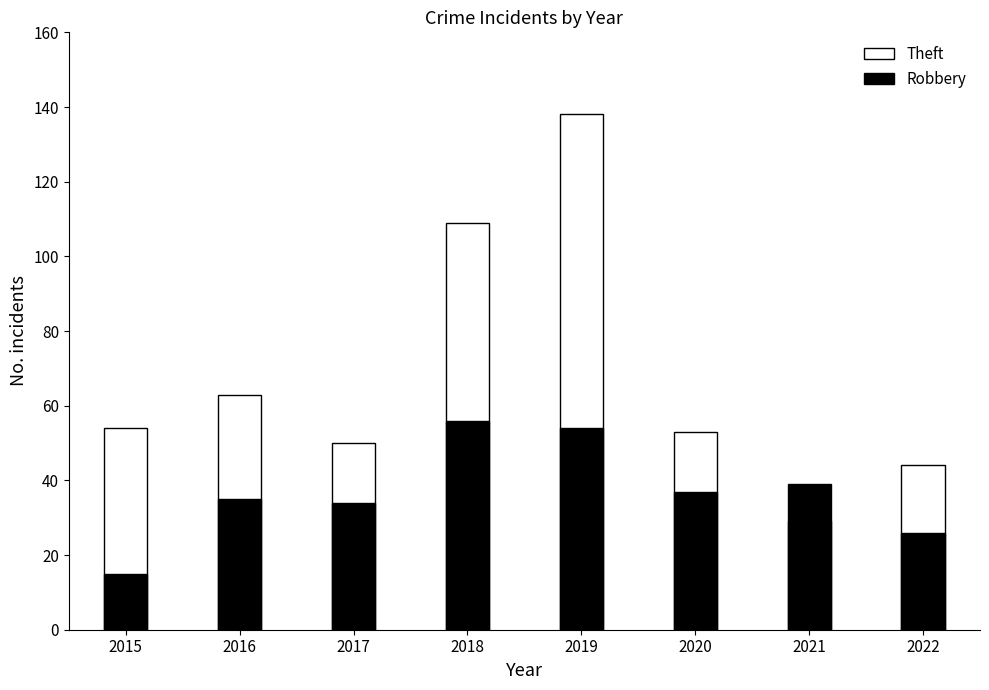

What is the lowest value of the Robbery series?

15